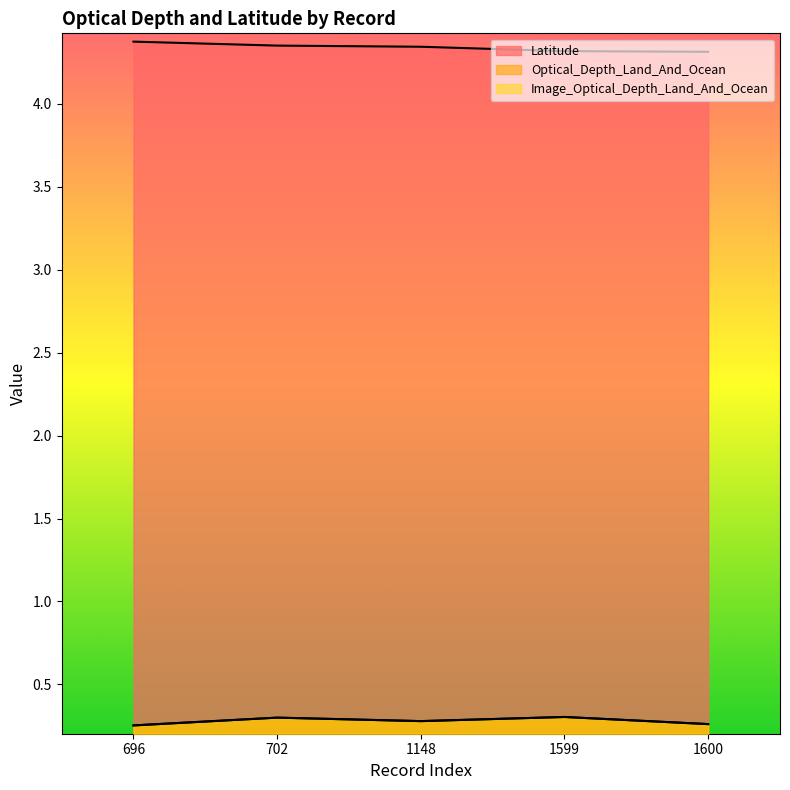

What is the difference between the highest and lowest values at 1599?

4.0